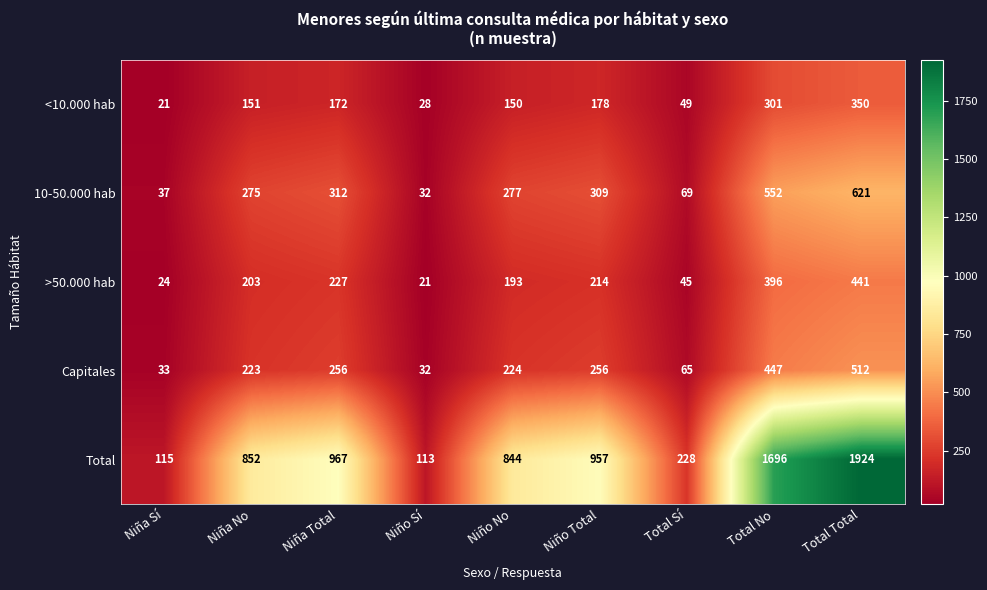

What is the approximate value of Total at Niña Sí, to the nearest 10?

120